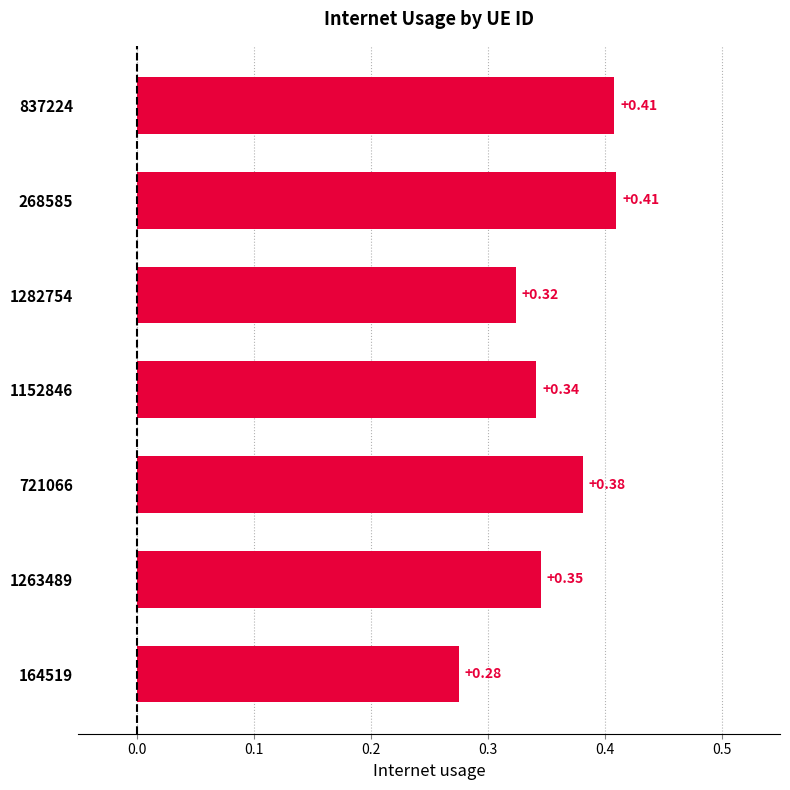

What is the sum of all values?

2.5